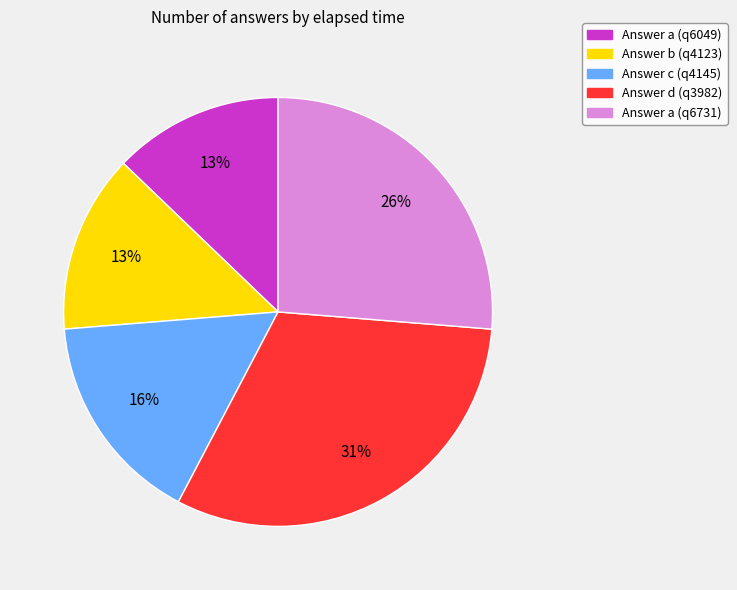

To the nearest percent, what percentage of the pie is Answer c (q4145)?

16%